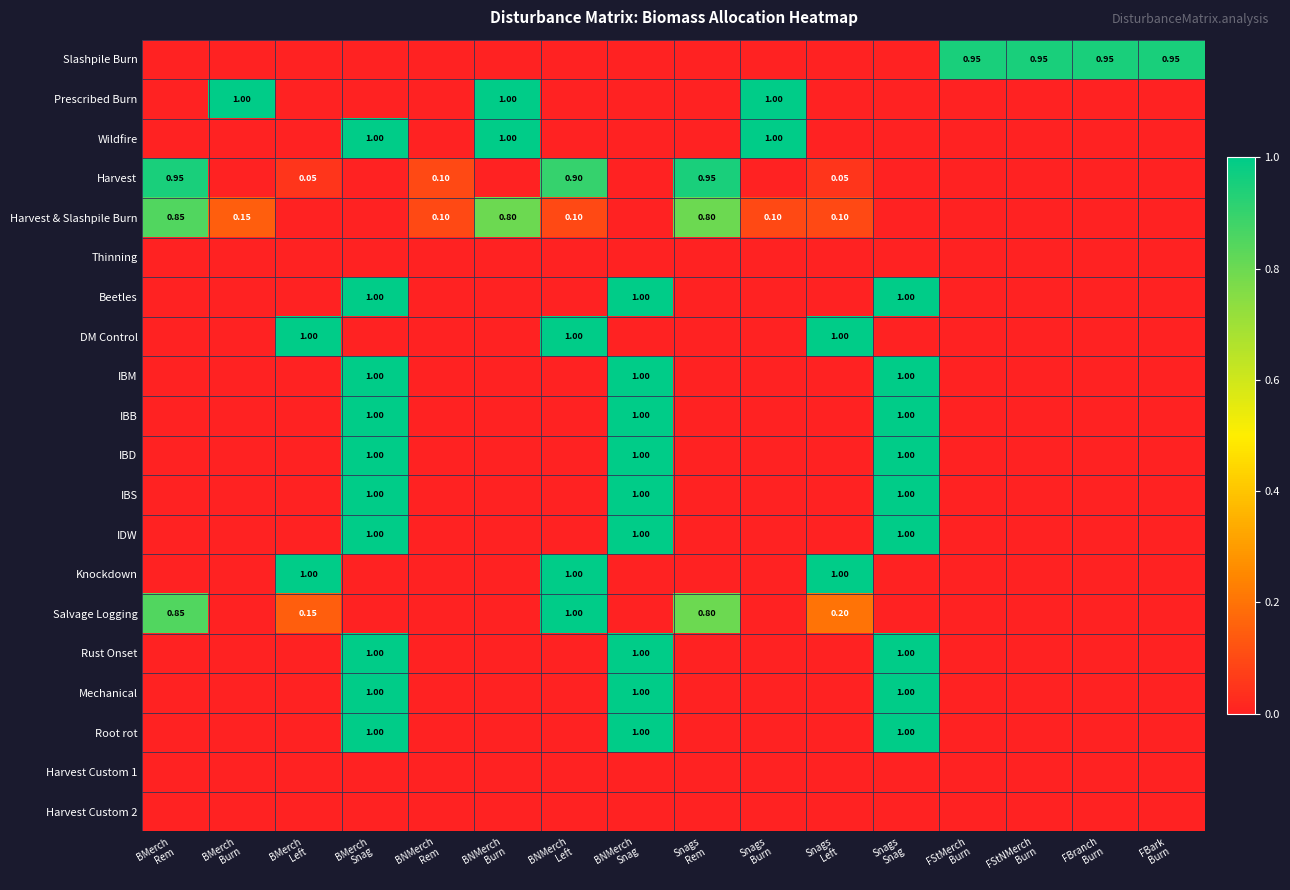

Between Snags Left and FStNMerch Burn, which series saw the biggest shift?

DM Control